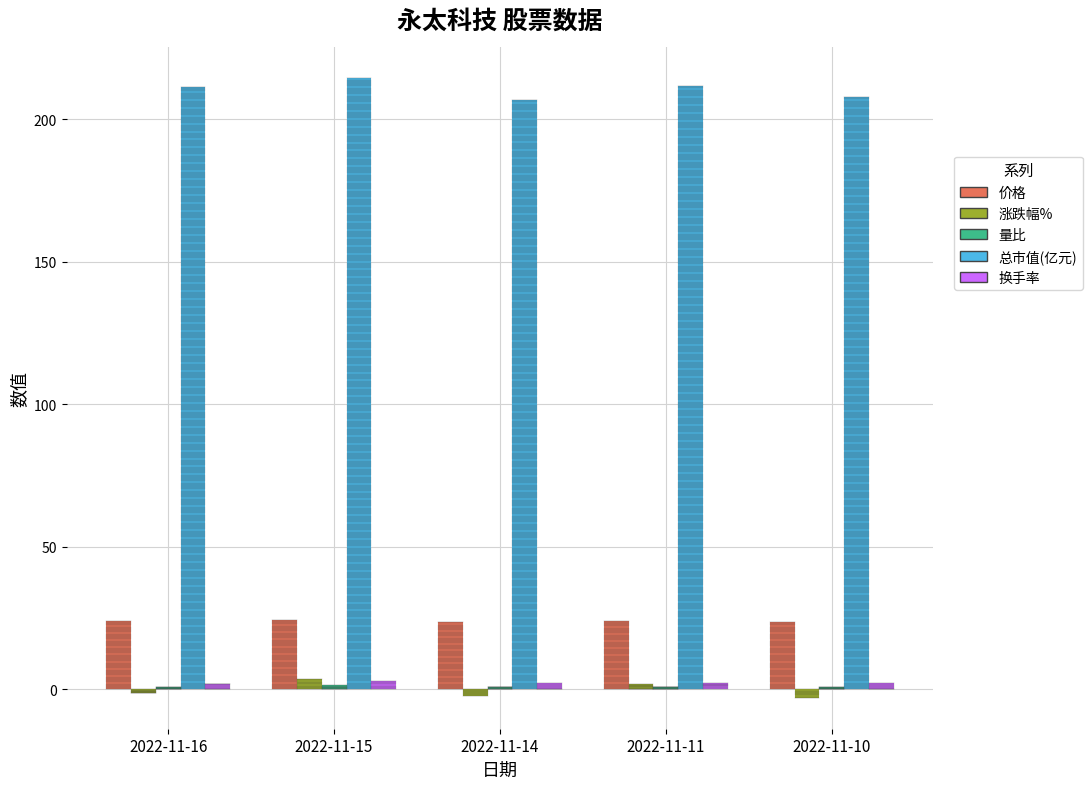

How many data points does each series have?

5